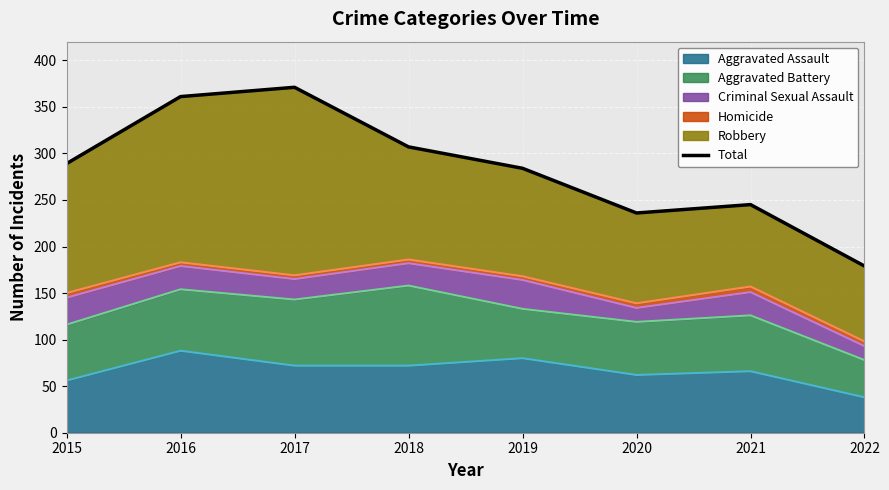

Approximately how many times larger is the value at 2020 compared to 2016?

0.7